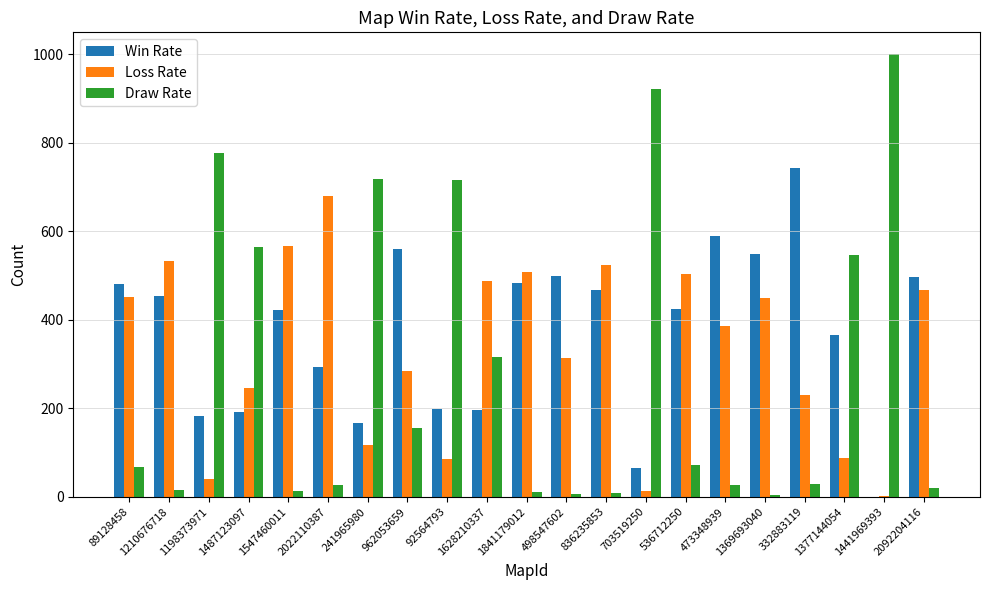

Is it true that Loss Rate equals 86 at 92564793?

True